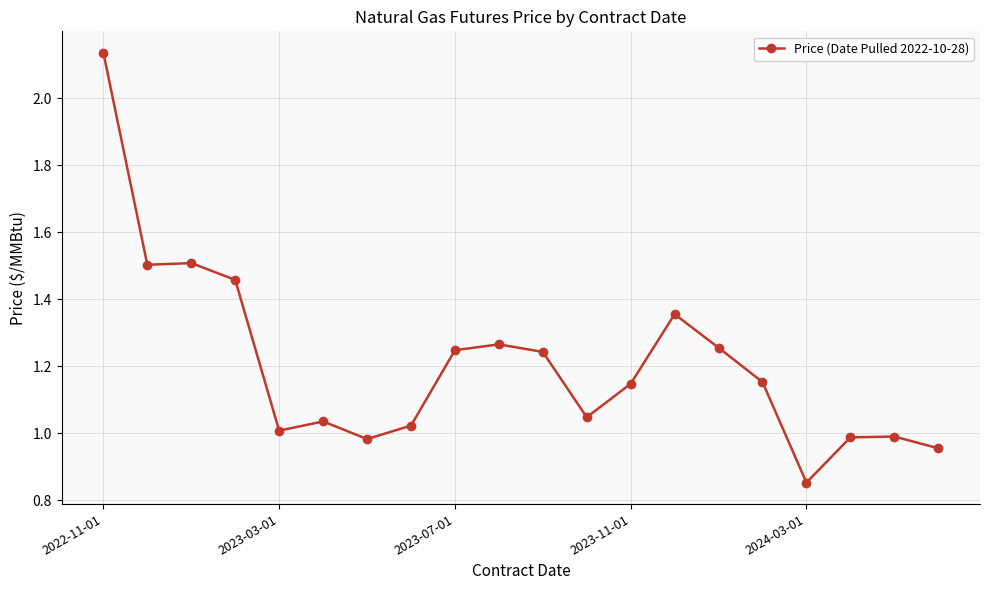

What is the sum of all values?

24.1